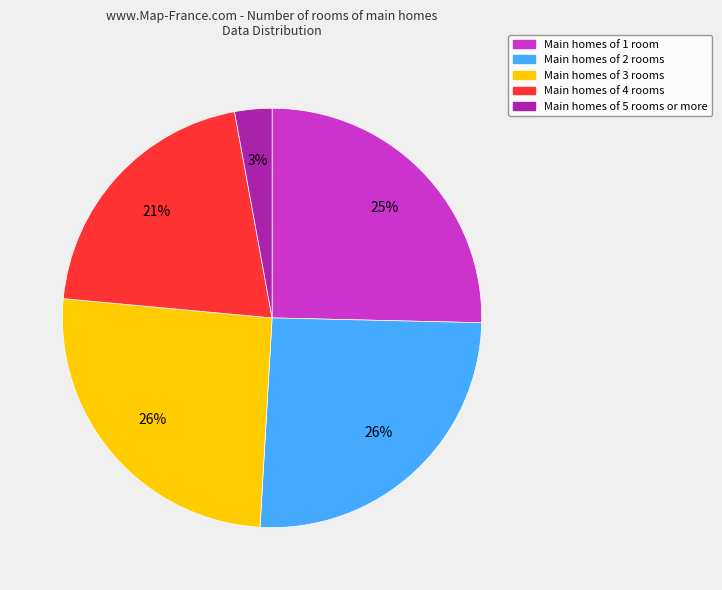

Does any single category account for the majority?

No